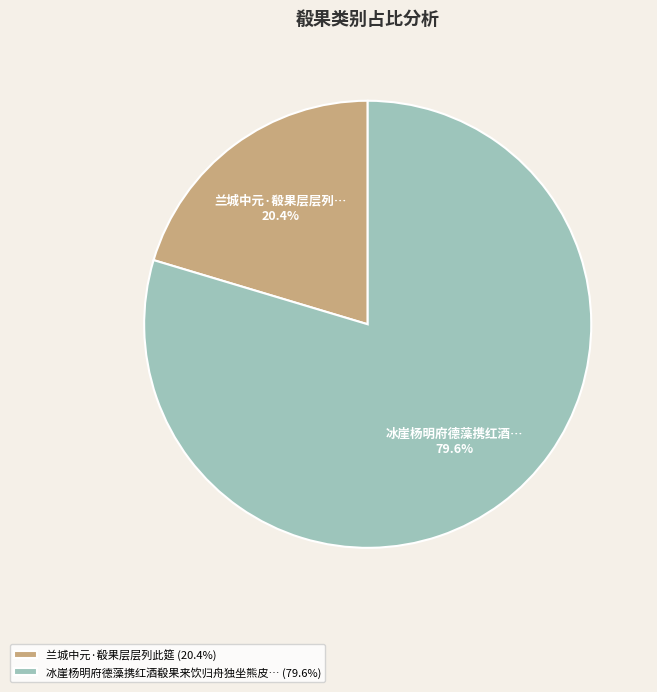

Which slice represents more than half of the pie?

冰崖杨明府德藻携红酒殽果来饮归舟独坐熊皮… (79.6%)